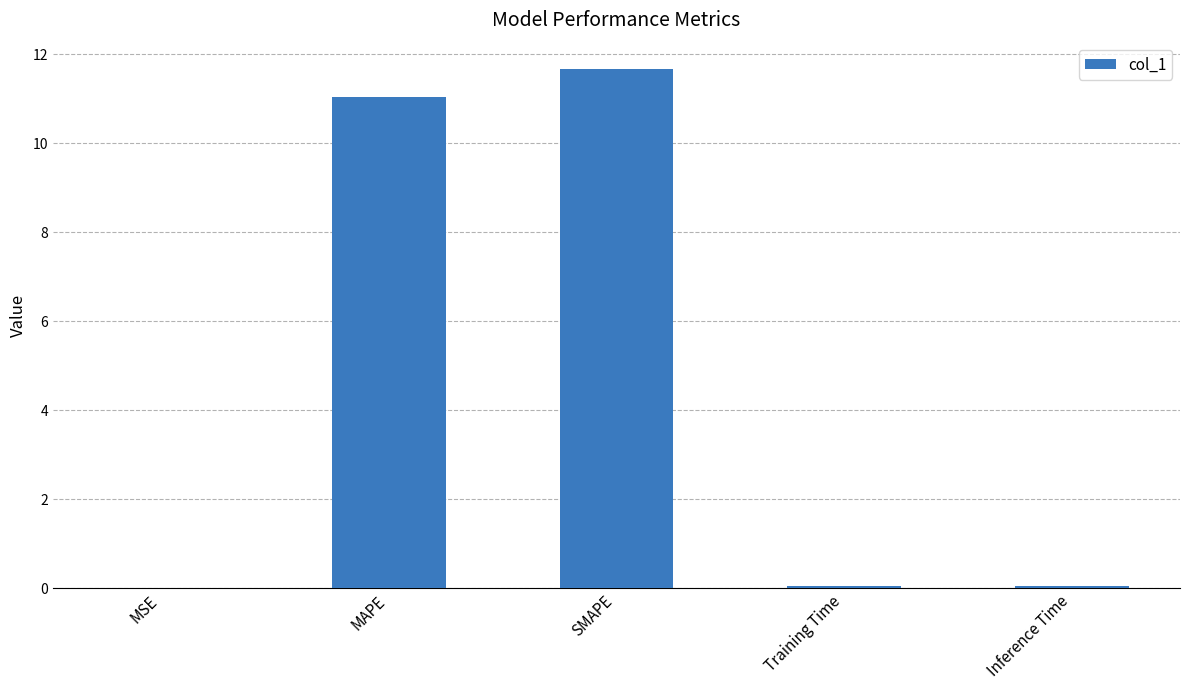

Read the value at SMAPE.

11.7